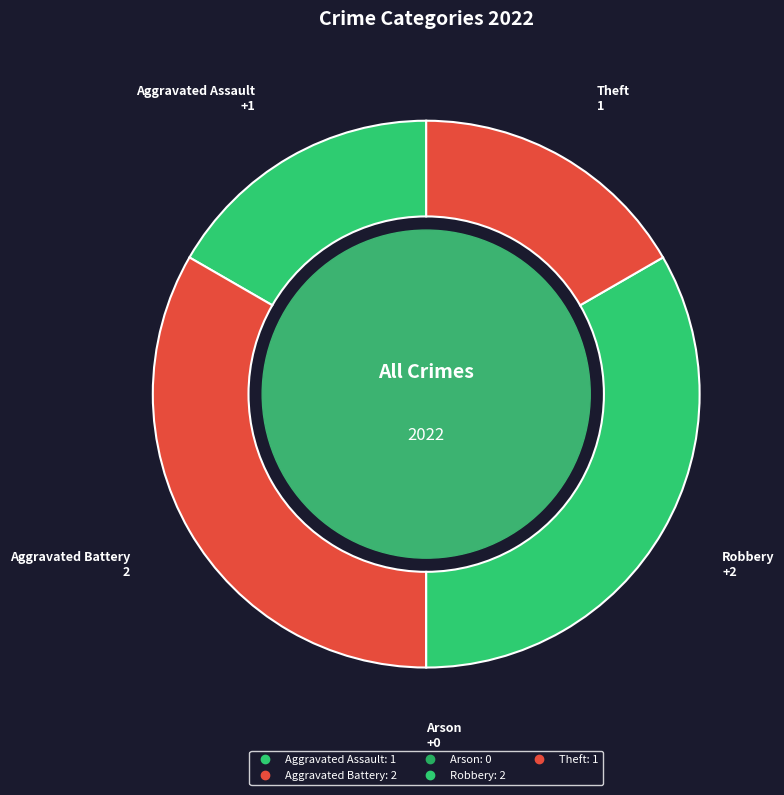

To the nearest percent, what is the combined percentage of Theft and Robbery?

50%